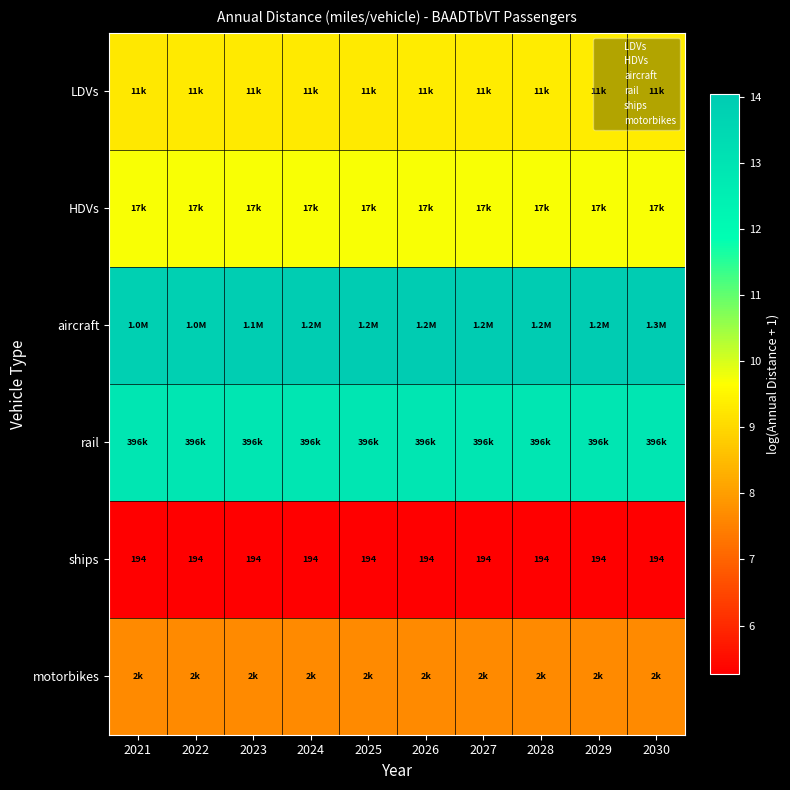

At which category is the sum across all series the highest?

2030